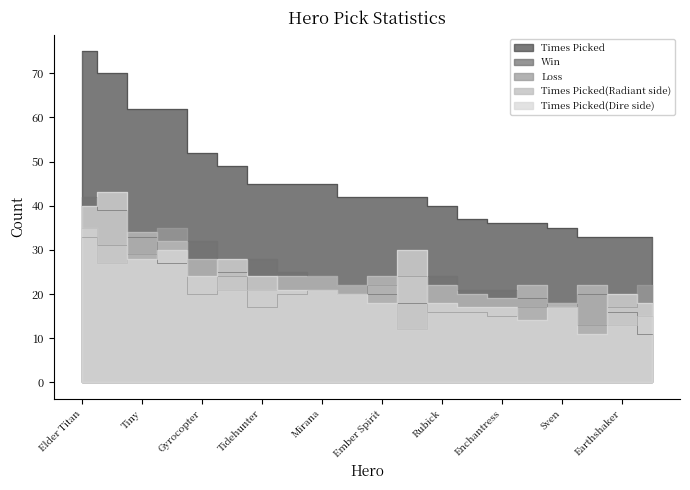

What is the value of the Times Picked(Radiant side) point at the 1st from the left?

35